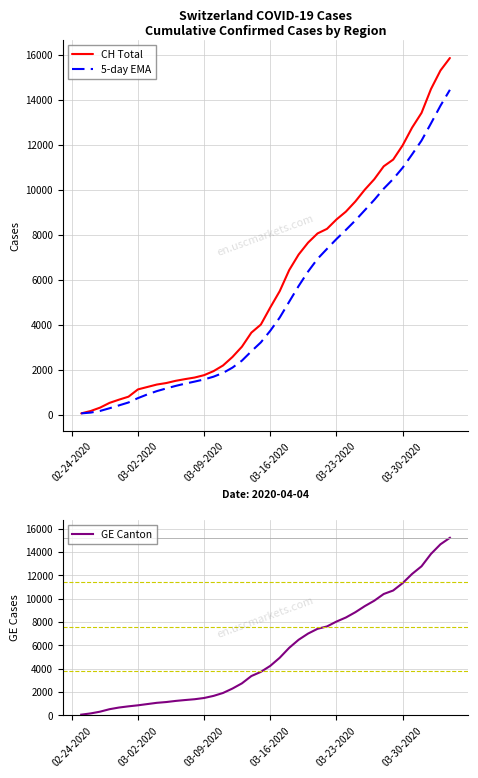

The GE Canton series shows 11329 at 03-30-2020. True or false?

True